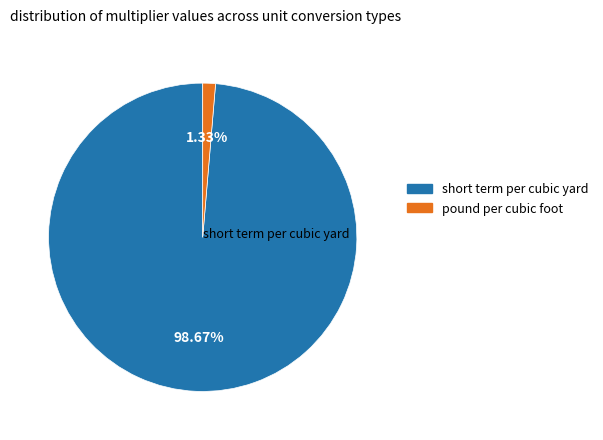

How many slices are in this pie chart?

2